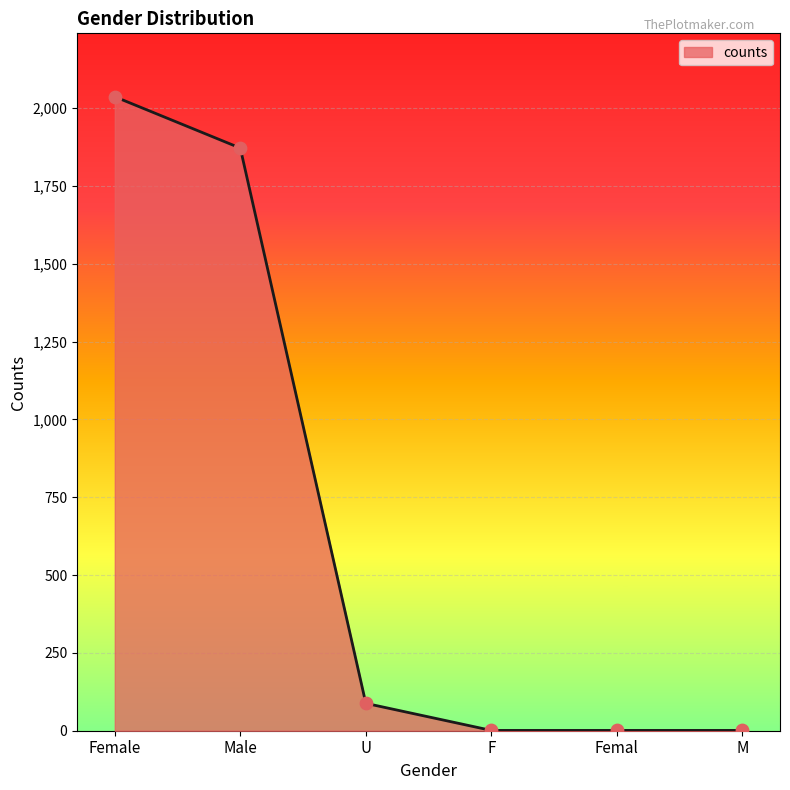

Which has a higher value, Female or U?

Female